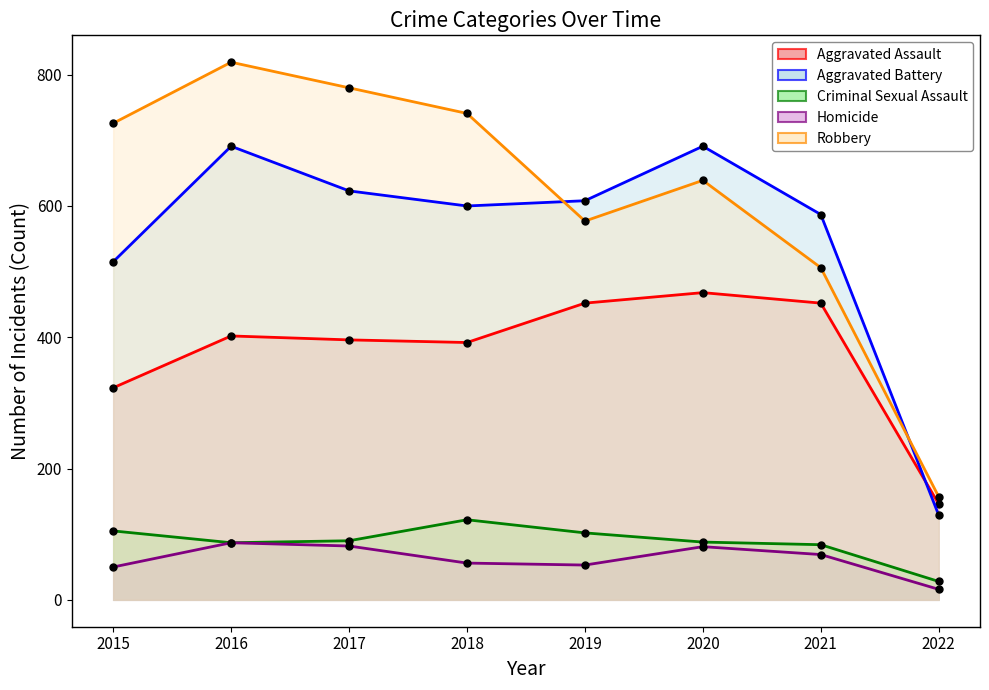

What is the difference between the Aggravated Battery values at 2018 and 2016?

91